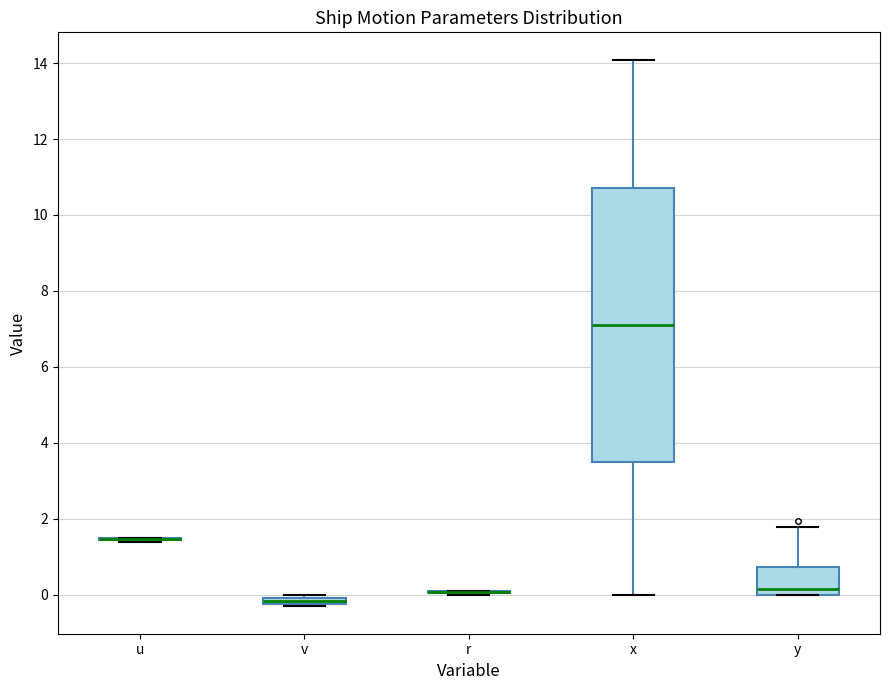

Which box is the tallest, from its lower edge to its upper edge?

x